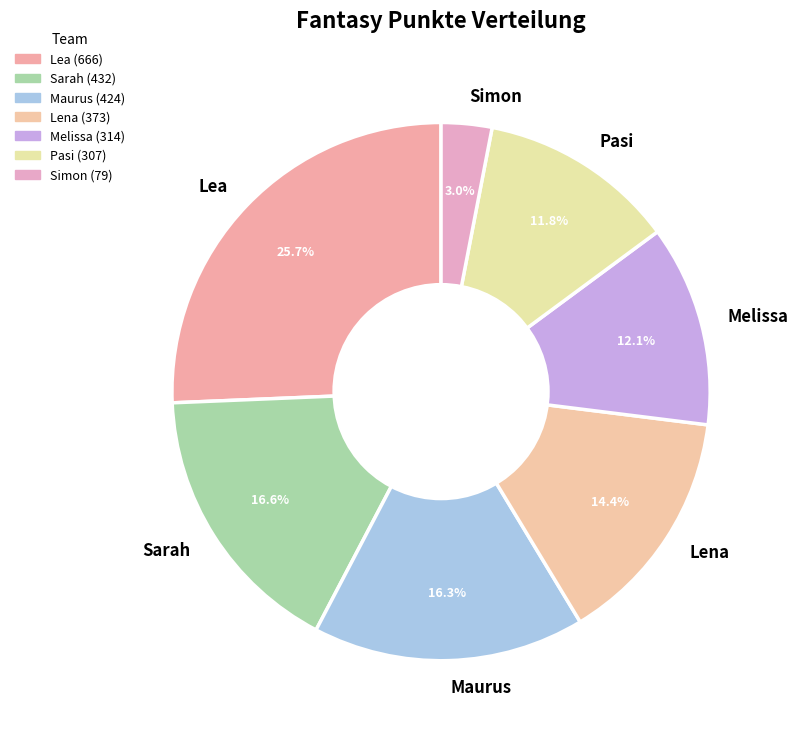

Is it true that Maurus is 3% of the pie?

False